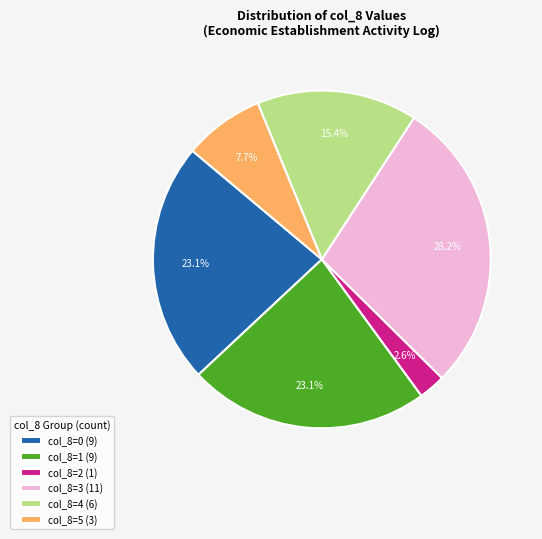

Combined, do col_8=4 (6) and col_8=2 (1) account for over 50%?

No